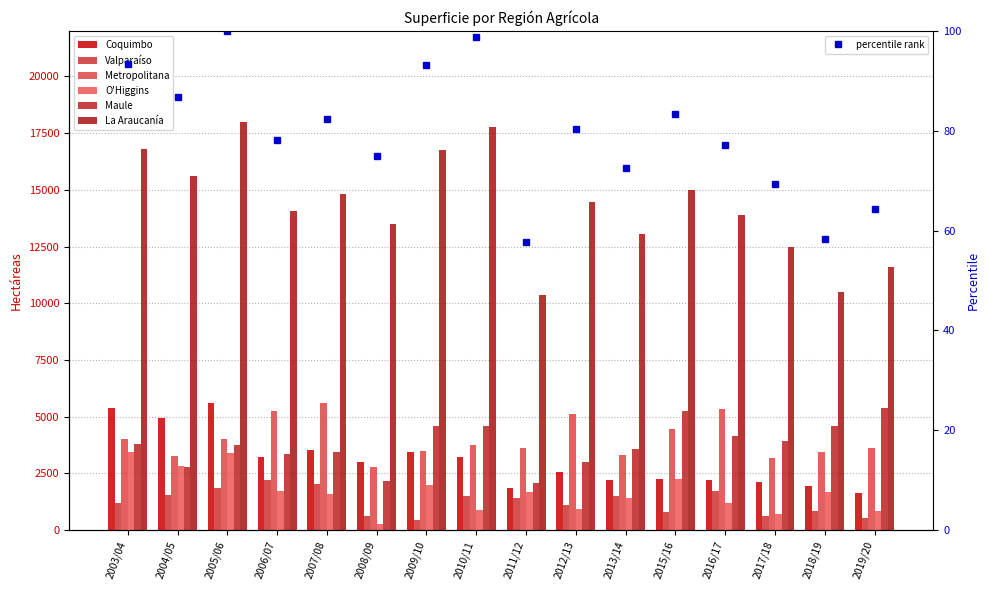

What is the label of the 1st bar from the left?

2003/04